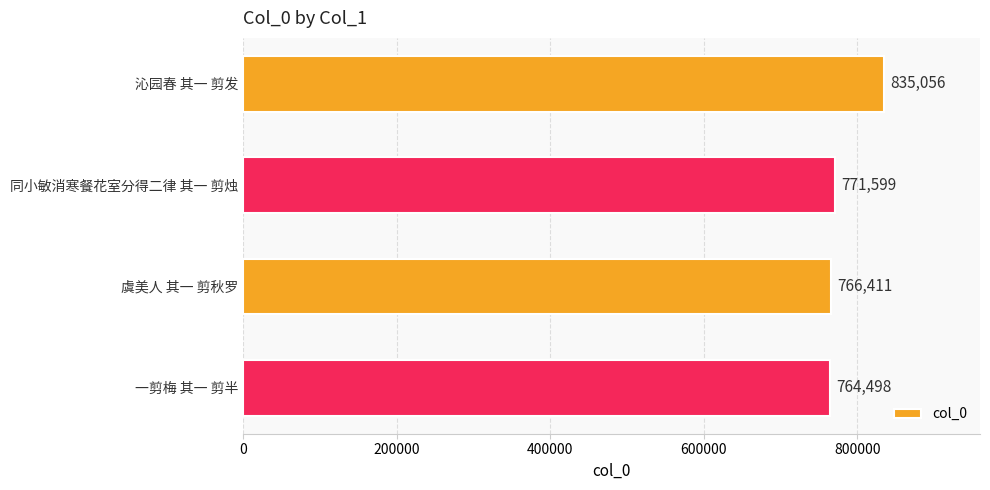

What is the value of the 3rd bar from the top?

766411